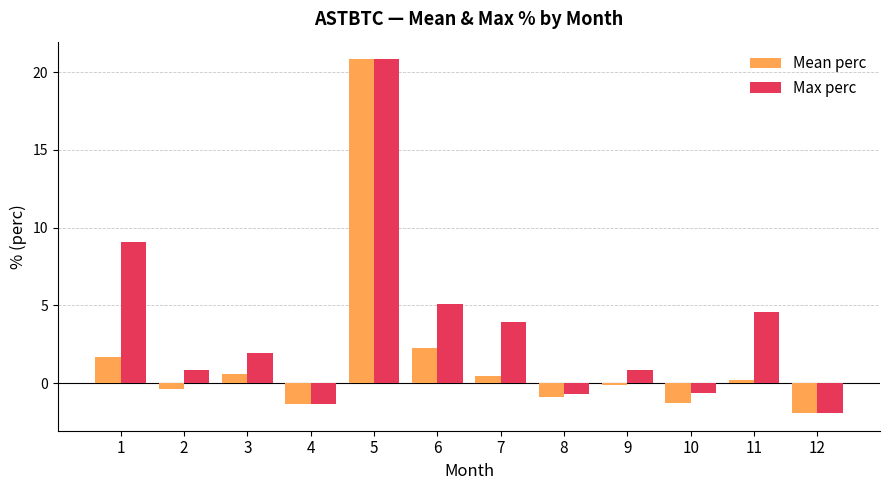

The Mean perc series shows -3.0 at 12. True or false?

False